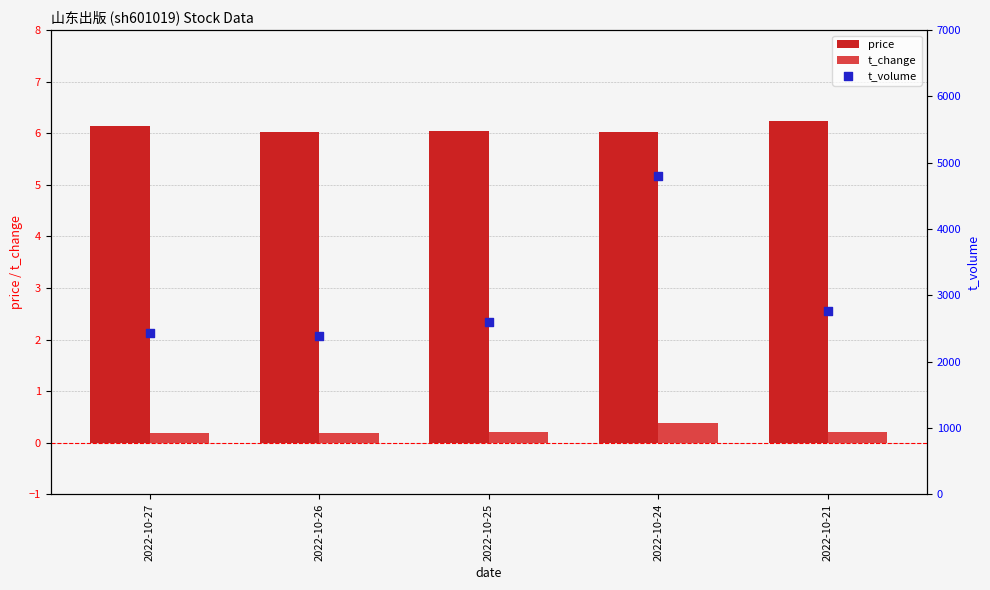

What is the total value across all series at 2022-10-21?

2767.4